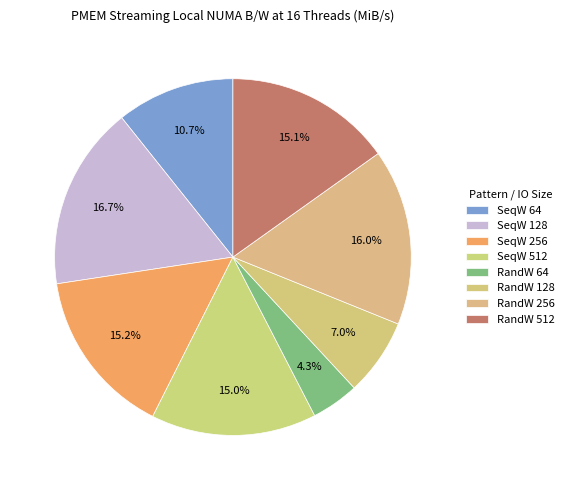

Count the number of slices in the pie.

8